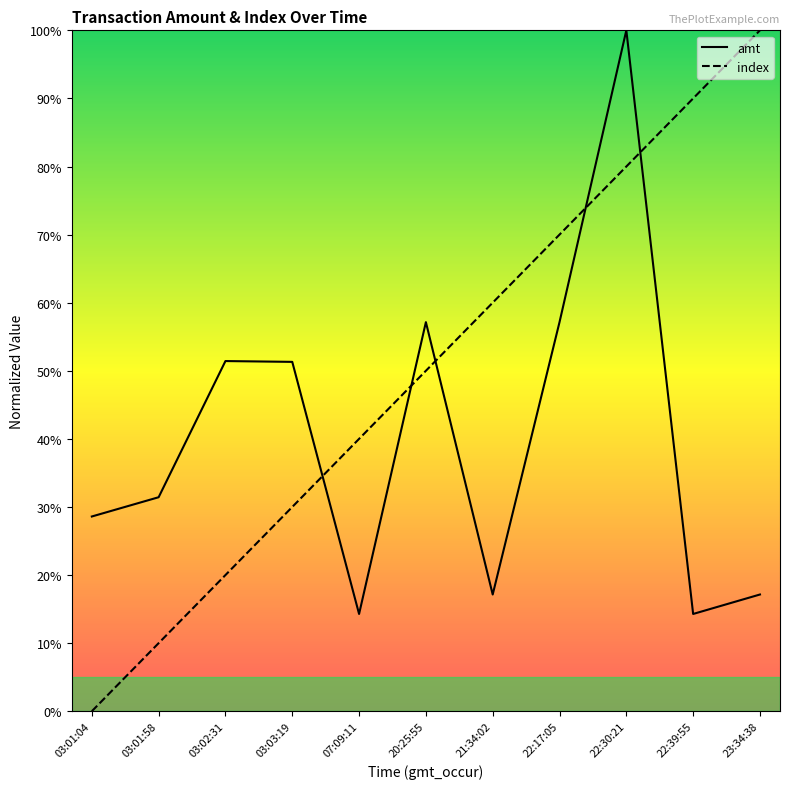

How many times do index and amt cross each other?

5